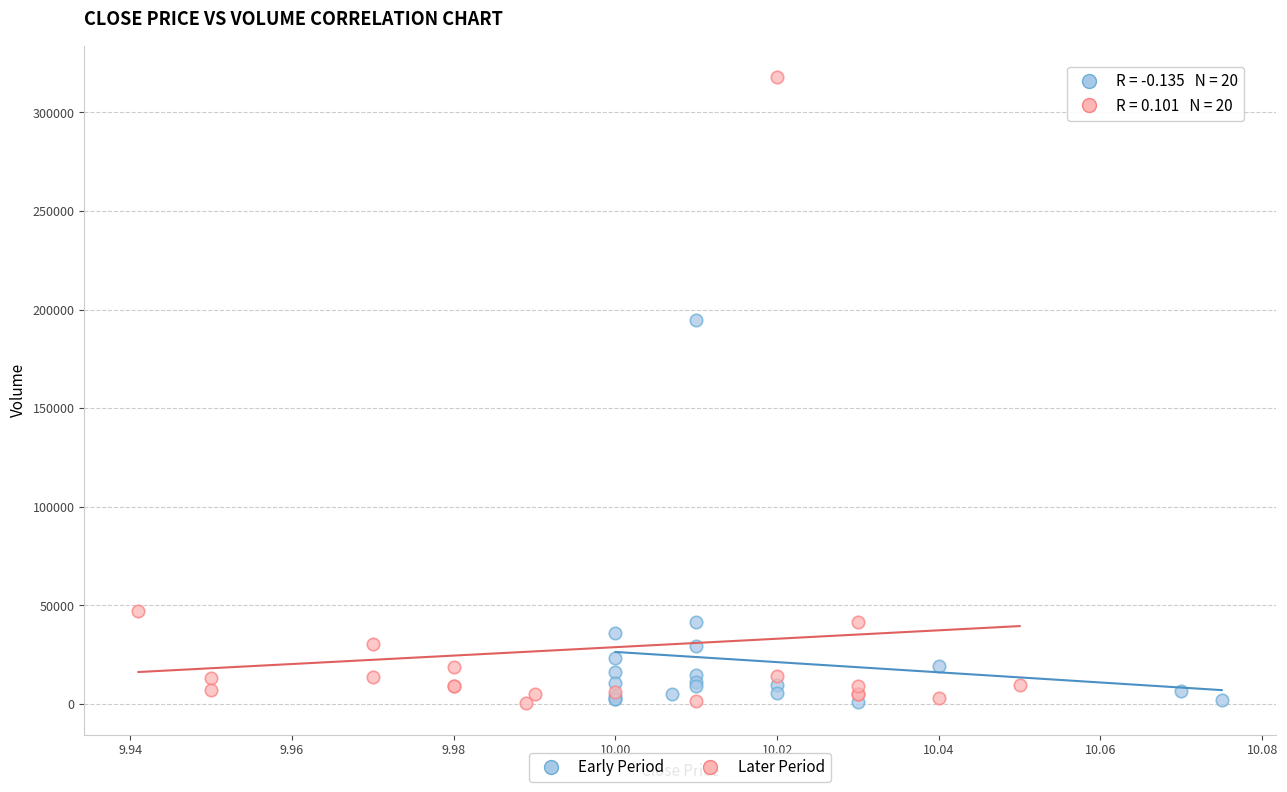

Which series has the widest spread of Y values?

Later Period